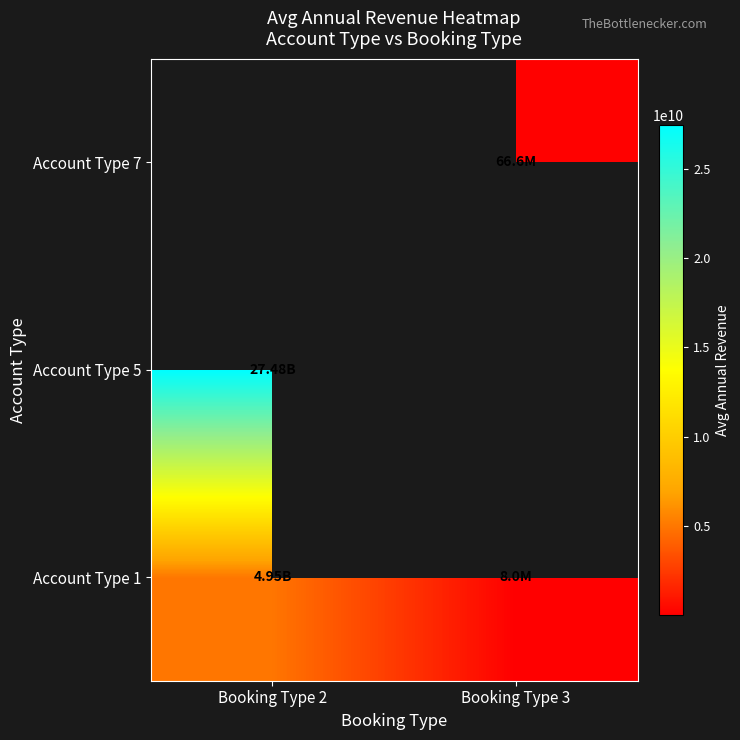

What is the minimum value shown in the chart?

8000000.0